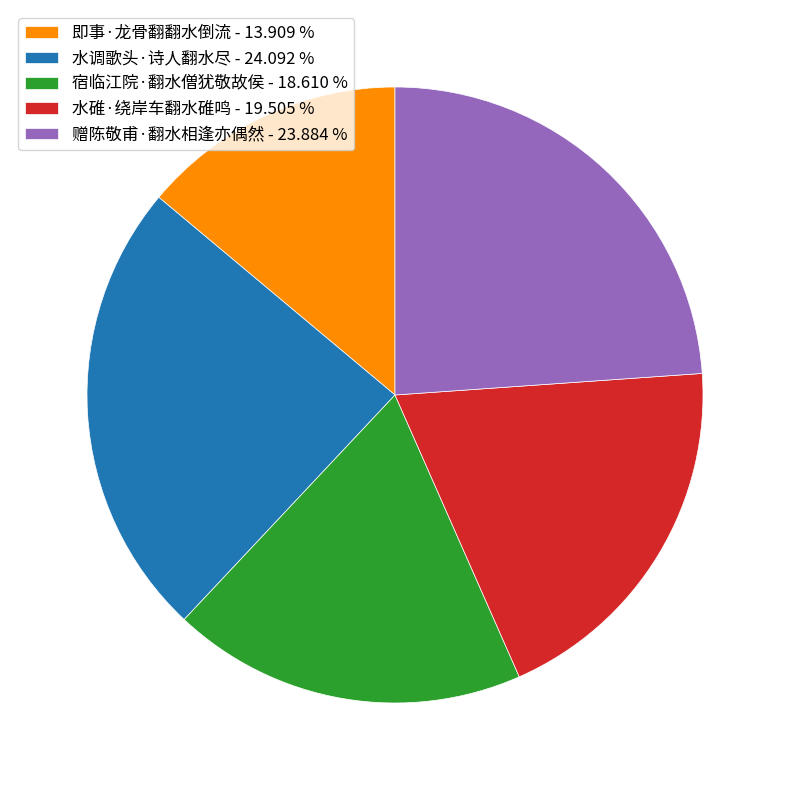

Between 即事·龙骨翻翻水倒流 and 宿临江院·翻水僧犹敬故侯, which is larger?

宿临江院·翻水僧犹敬故侯